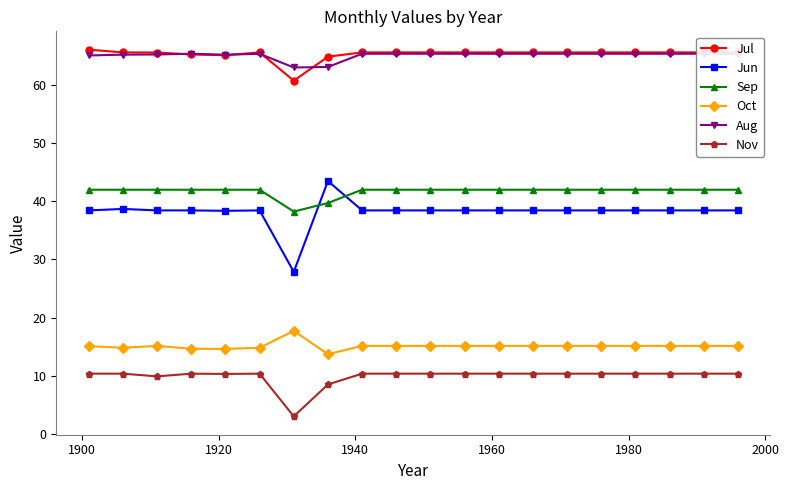

How many categories are shown in the chart?

20